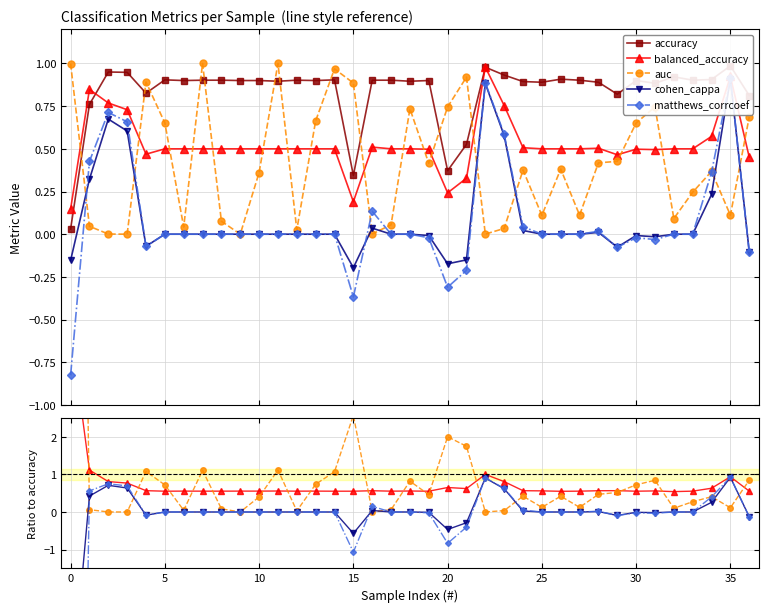

Which series ends up on top after the final intersection of auc and cohen_cappa?

auc